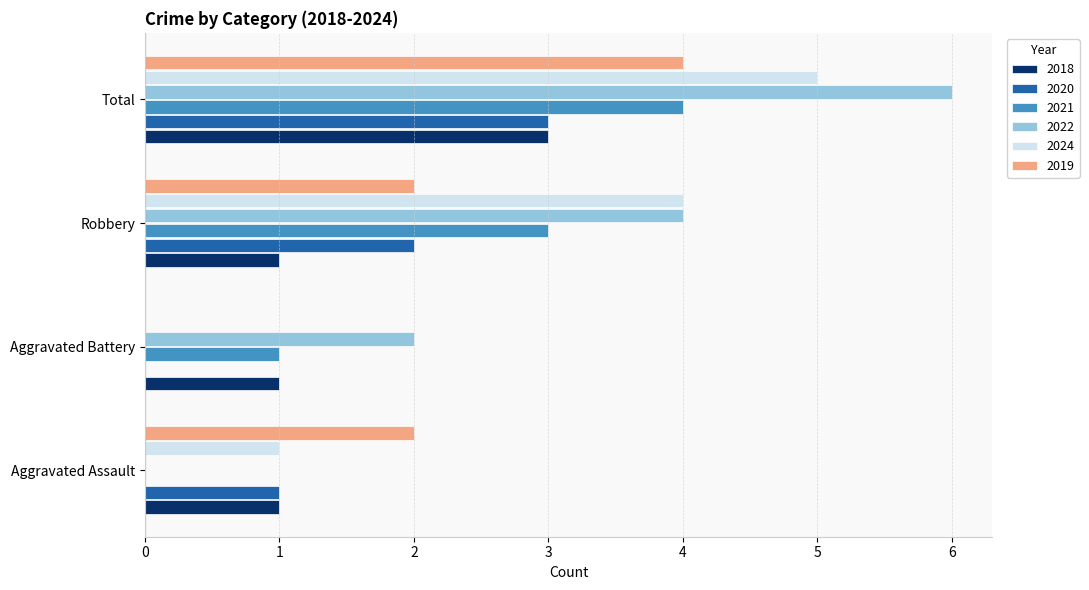

What is the approximate value of 2024 at Aggravated Assault?

1